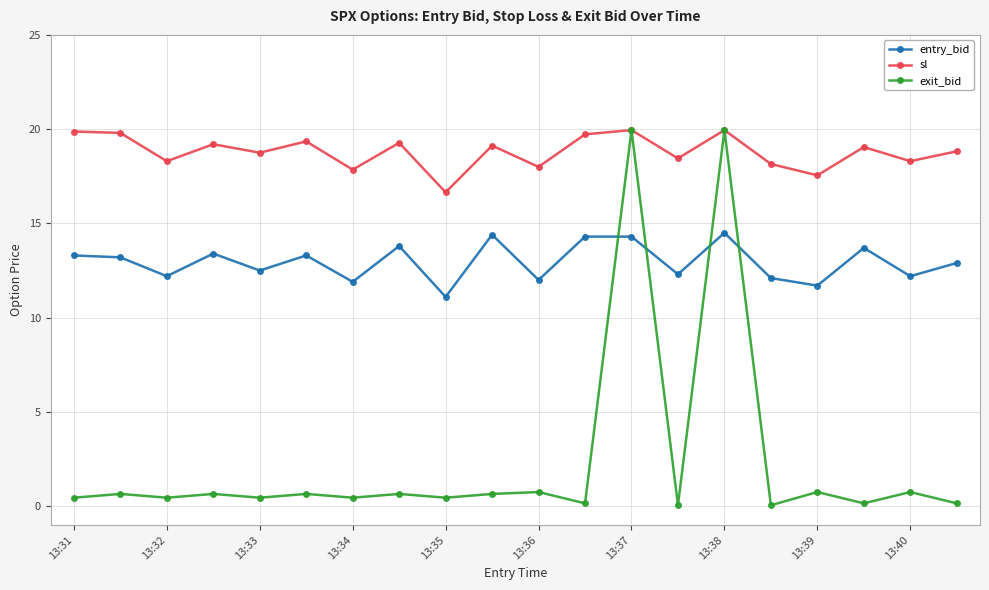

True or false: entry_bid and sl cross at least once.

False